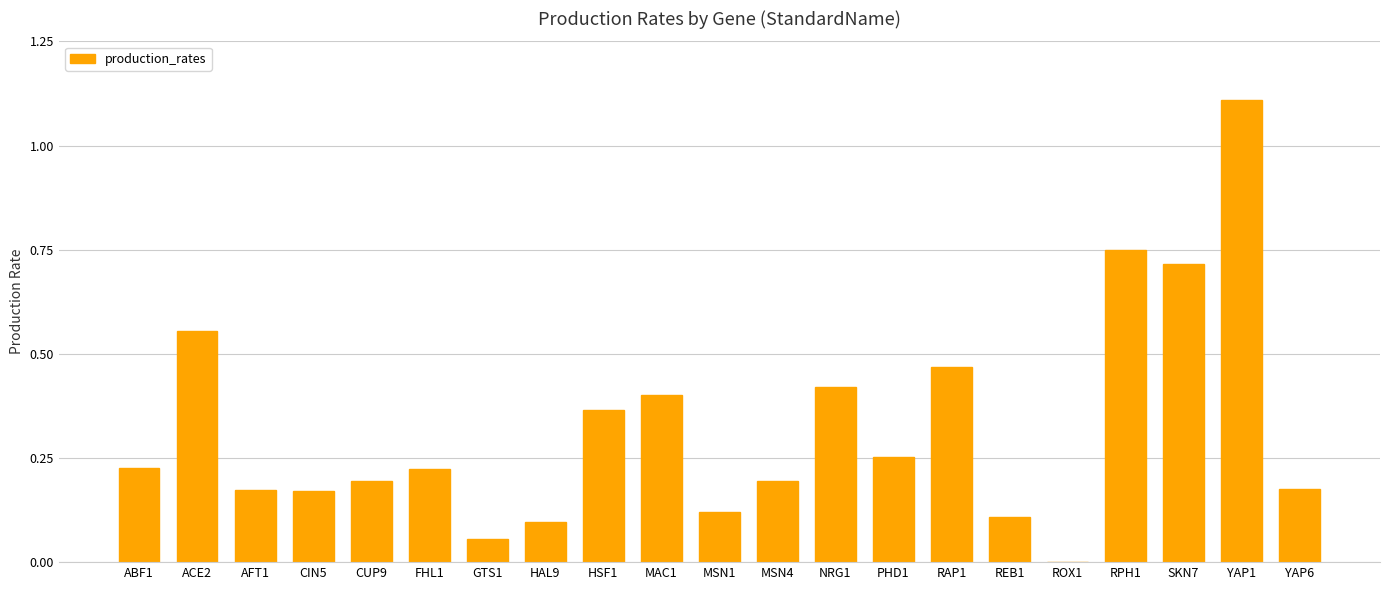

What is the greatest value displayed?

1.1